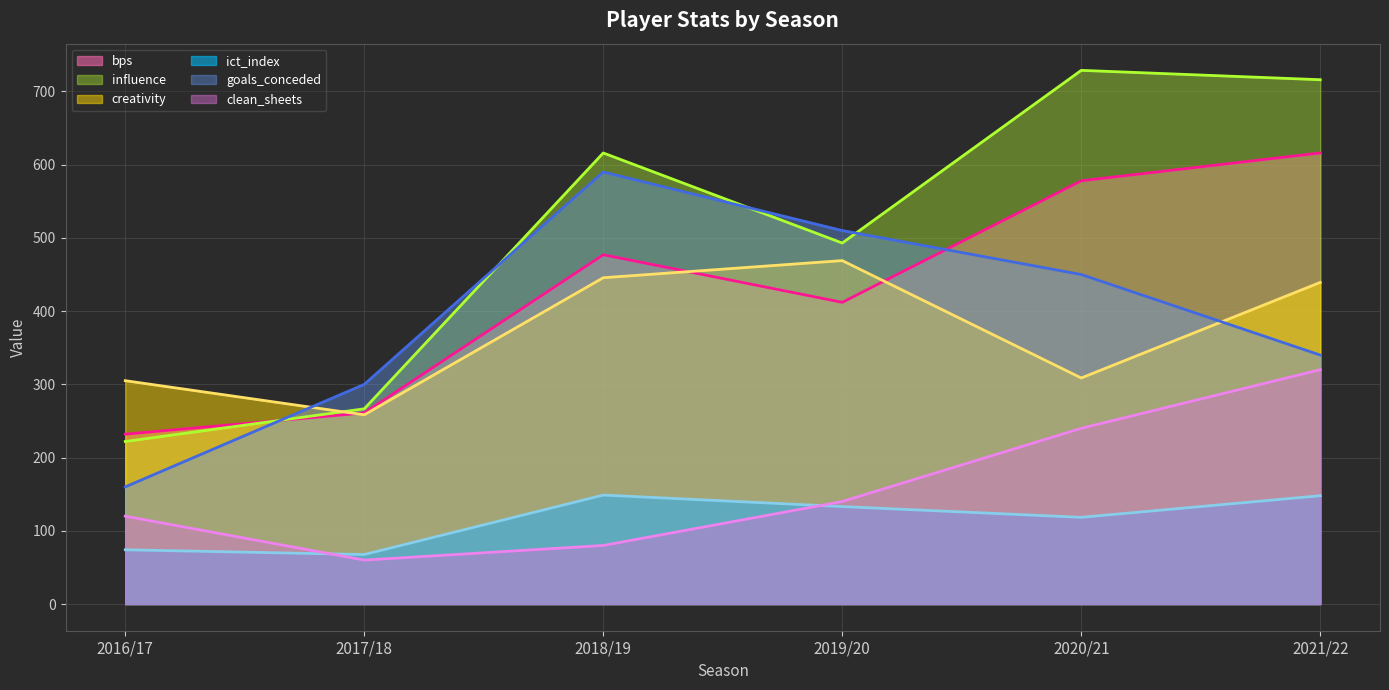

Rank the series at 2016/17 from highest to lowest value.

creativity, bps, influence, goals_conceded, clean_sheets, ict_index